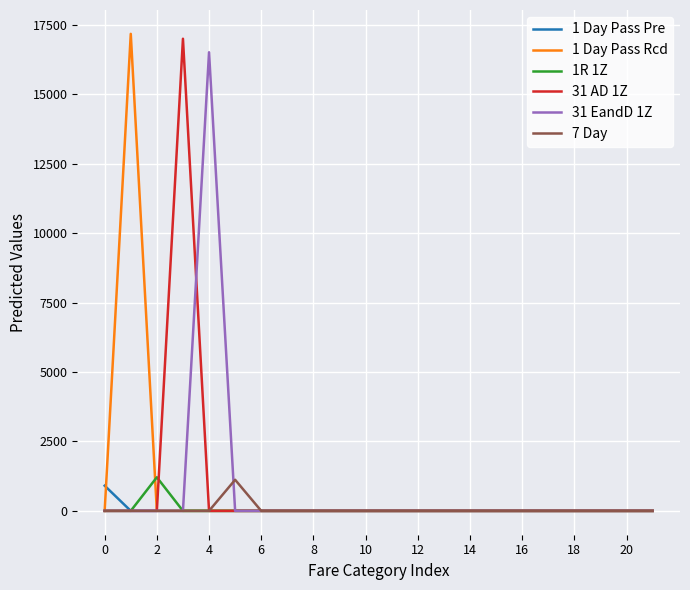

What are all the series names shown in the legend?

1 Day Pass Pre, 1 Day Pass Rcd, 1R 1Z, 31 AD 1Z, 31 EandD 1Z, 7 Day